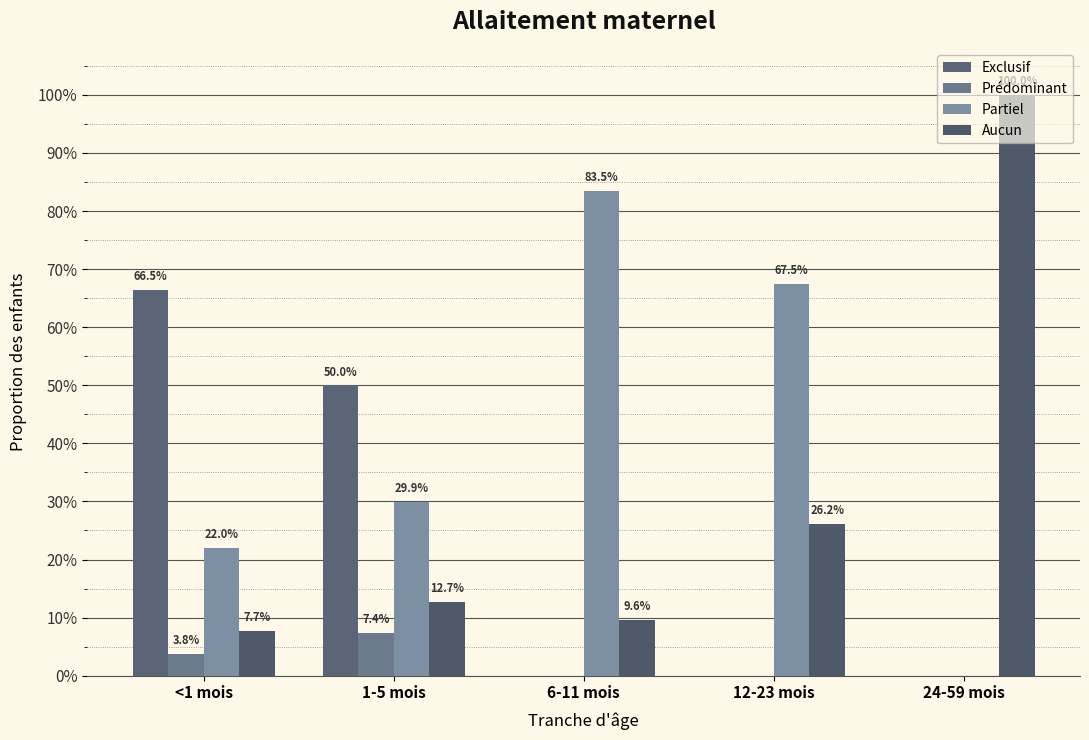

Rank the series by their average value, from highest to lowest.

Partiel, Aucun, Exclusif, Prédominant